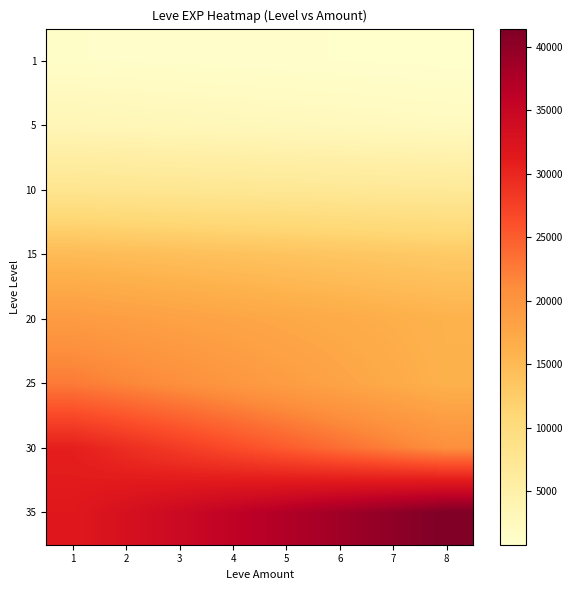

What is the spread (max minus min) of values at 6?

37658.3